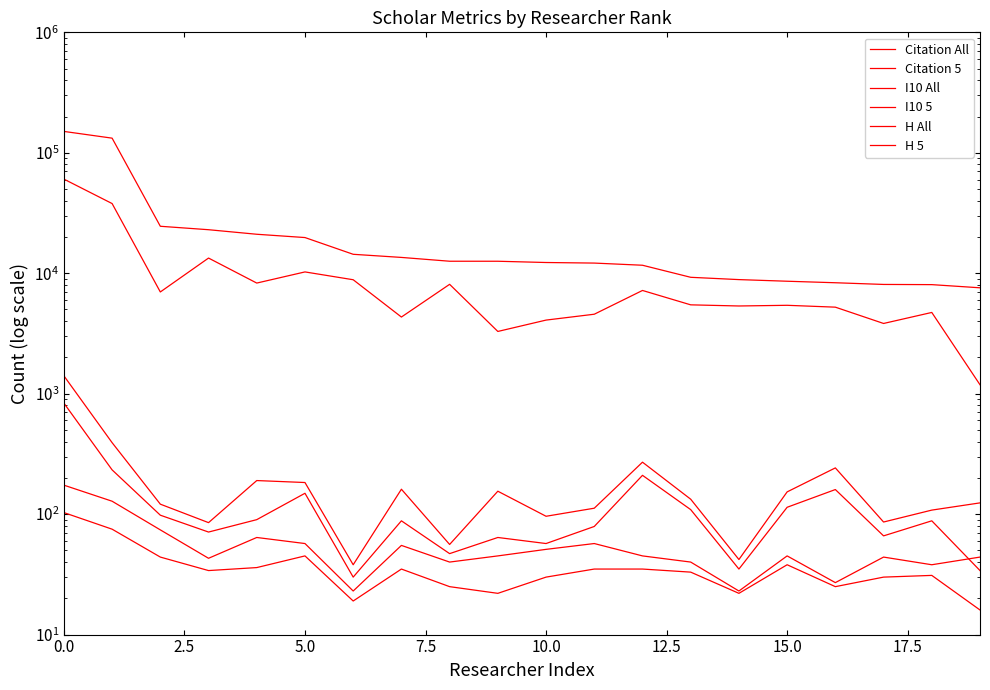

True or false: I10 5 and I10 All intersect in this chart.

False